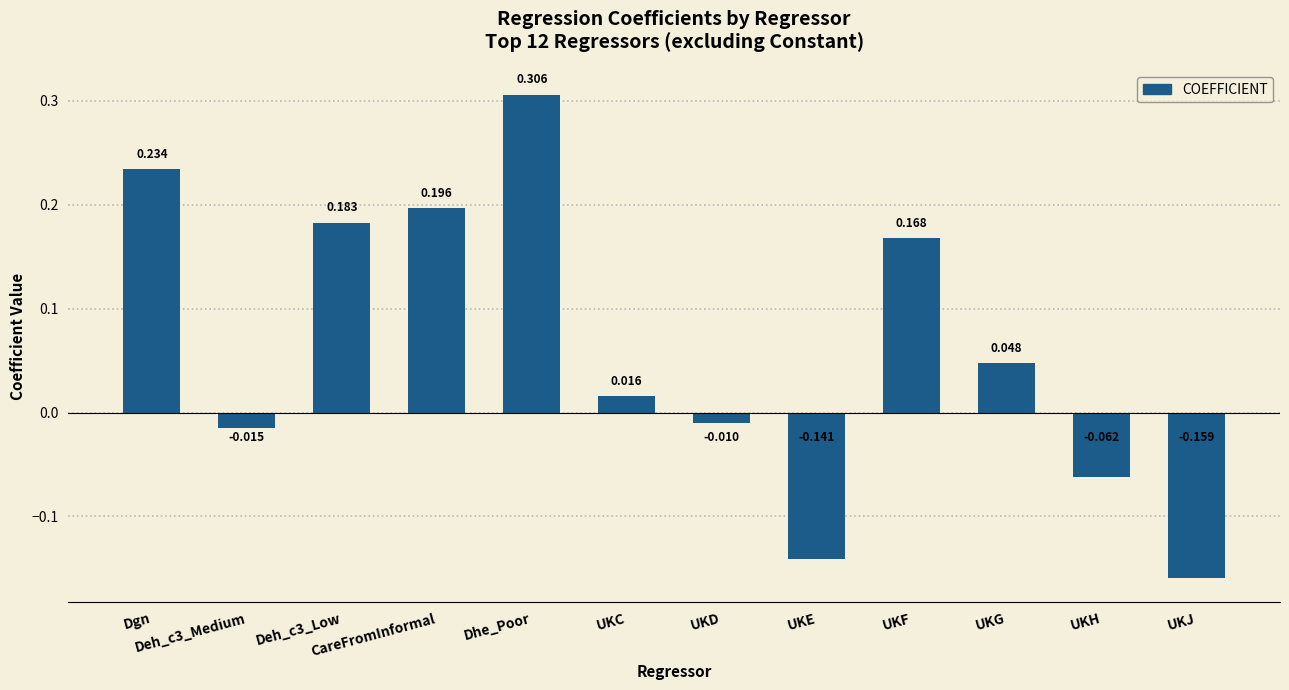

How many data points are above 0?

7